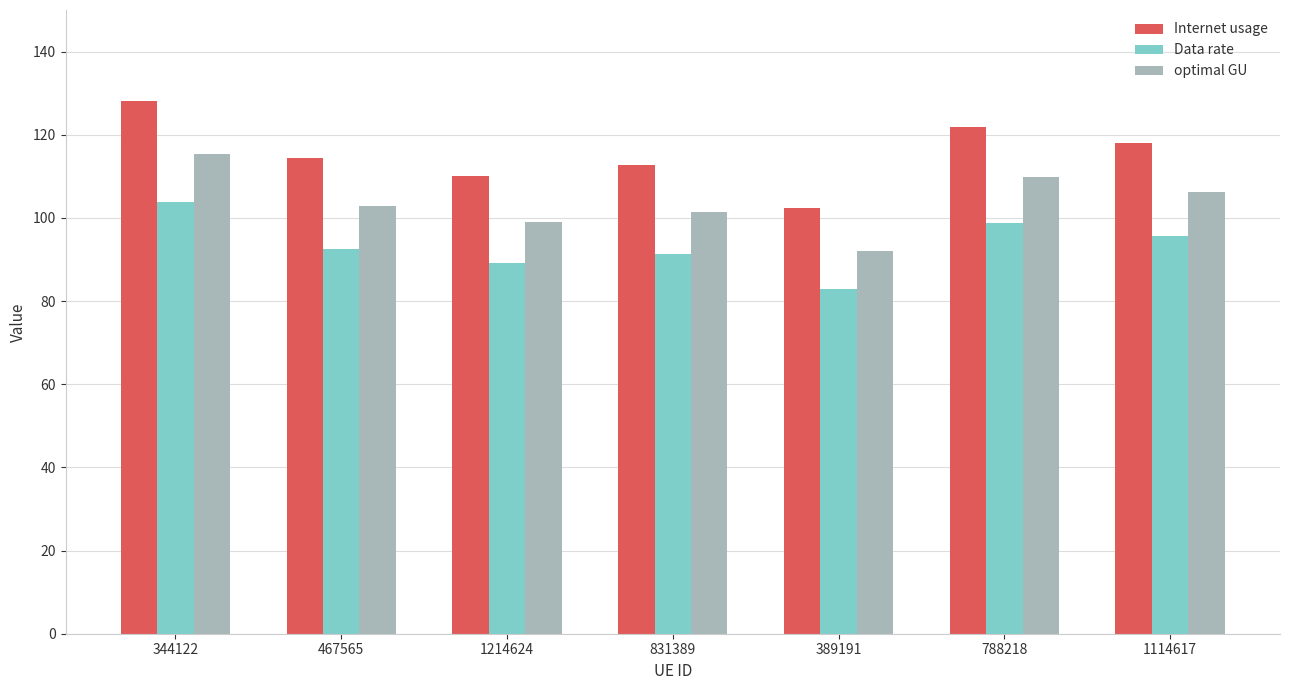

At which label does Data rate reach its minimum?

389191